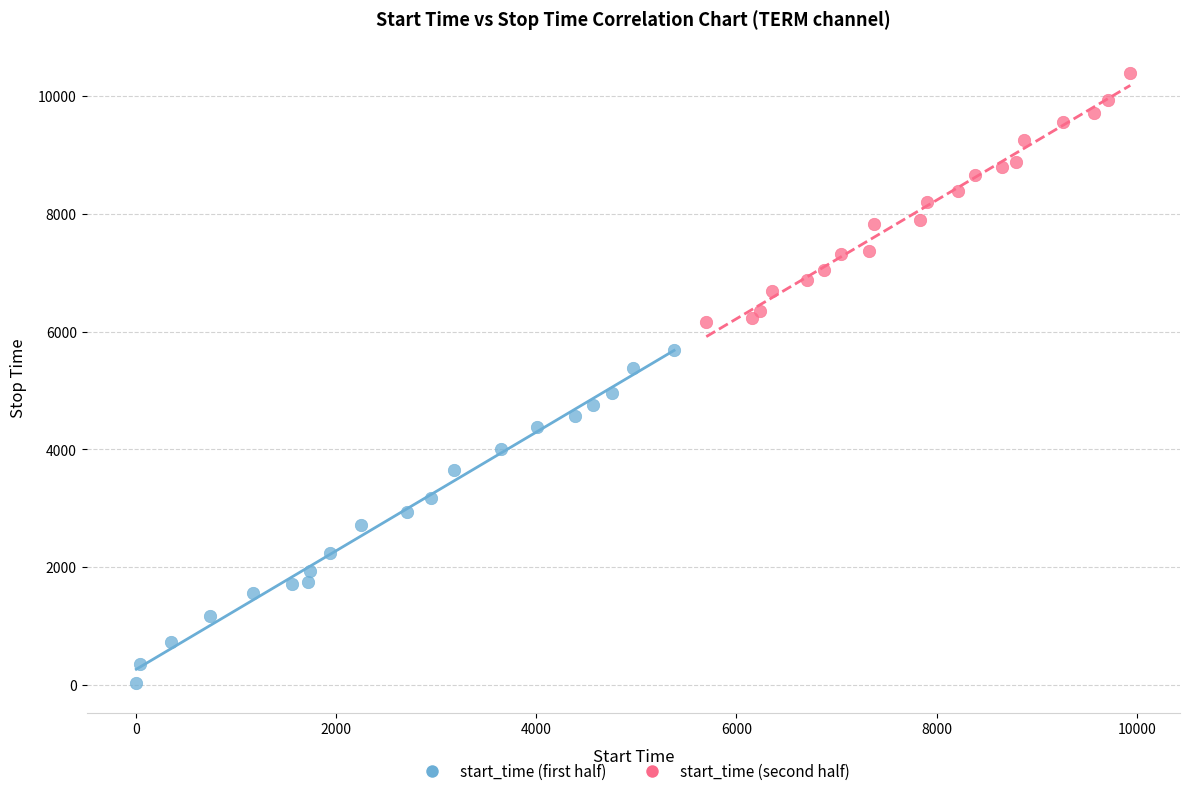

Which series contains the lowest Y value?

start_time (first half)